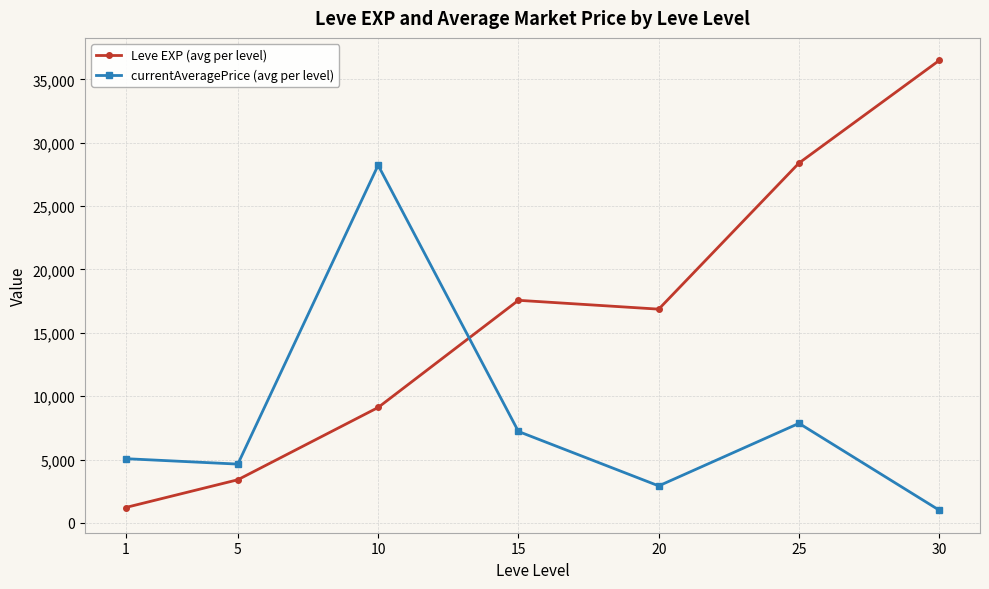

Rank the categories by currentAveragePrice (avg per level) value from lowest to highest.

30, 20, 5, 1, 15, 25, 10